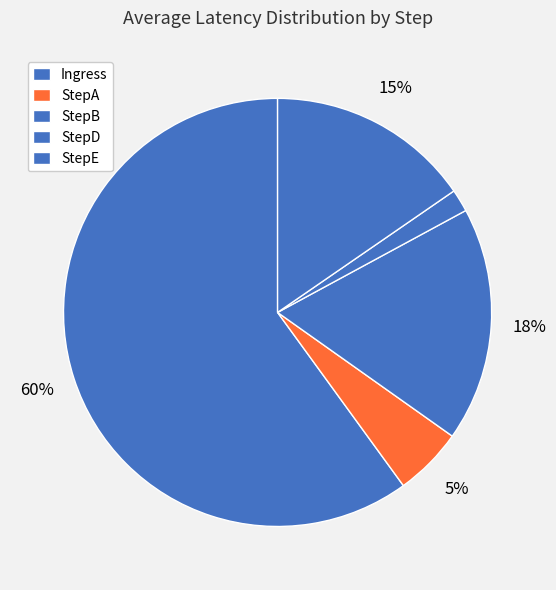

Is the sum of Ingress and StepB greater than half?

Yes